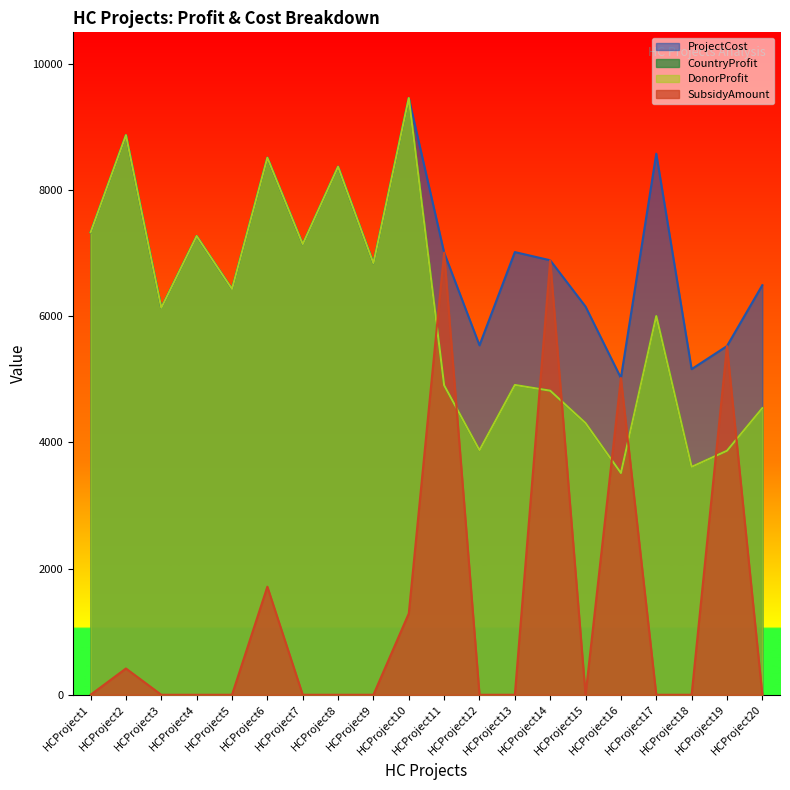

What is the value of the CountryProfit point at the 5th from the left?

6432.0